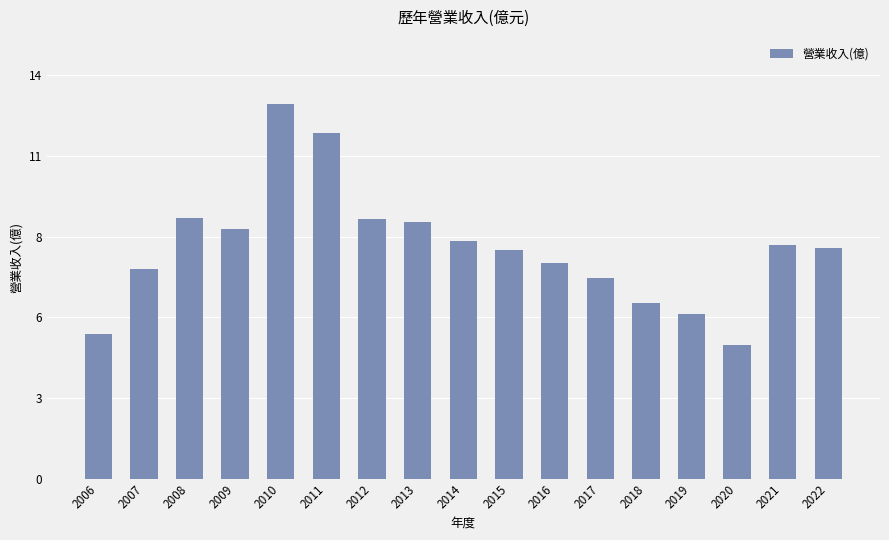

Where is the data nearest to the value 8?

2022